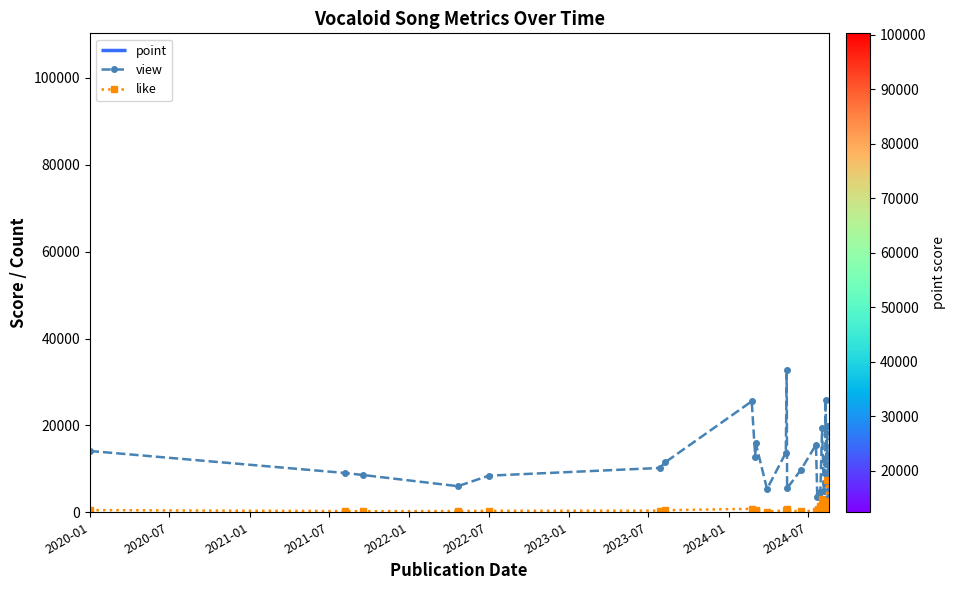

True or false: view has more than 2 interior local peaks.

True